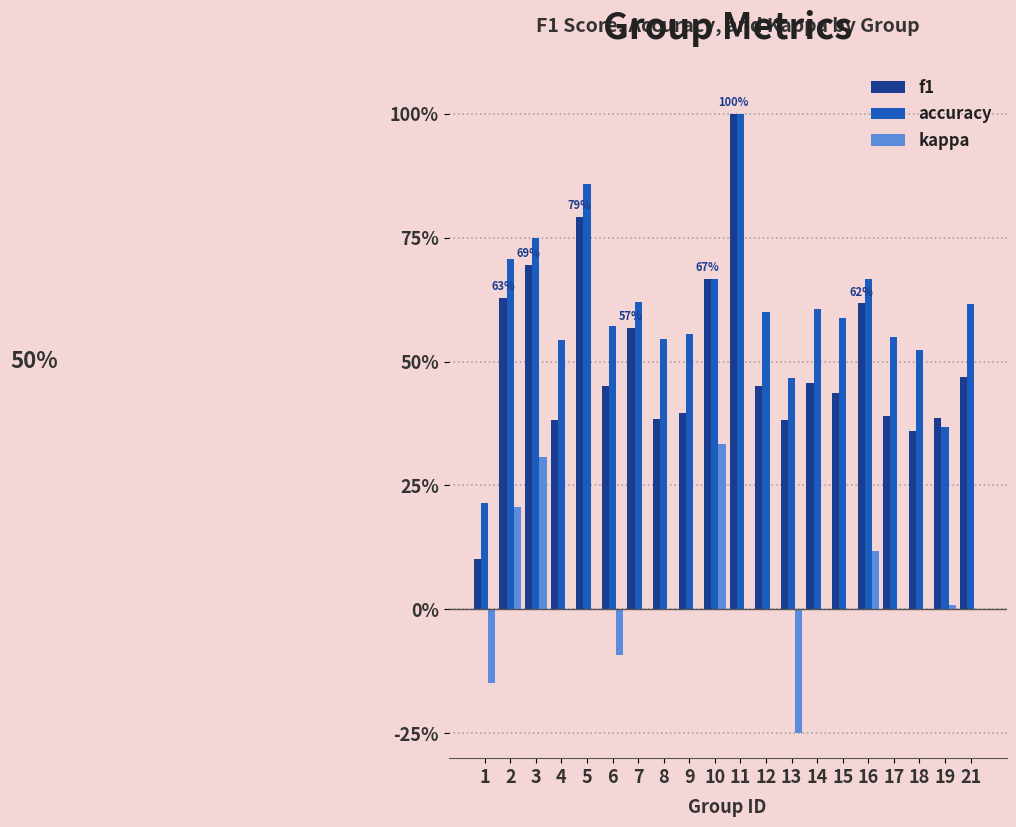

What are all the series names shown in the legend?

f1, accuracy, kappa